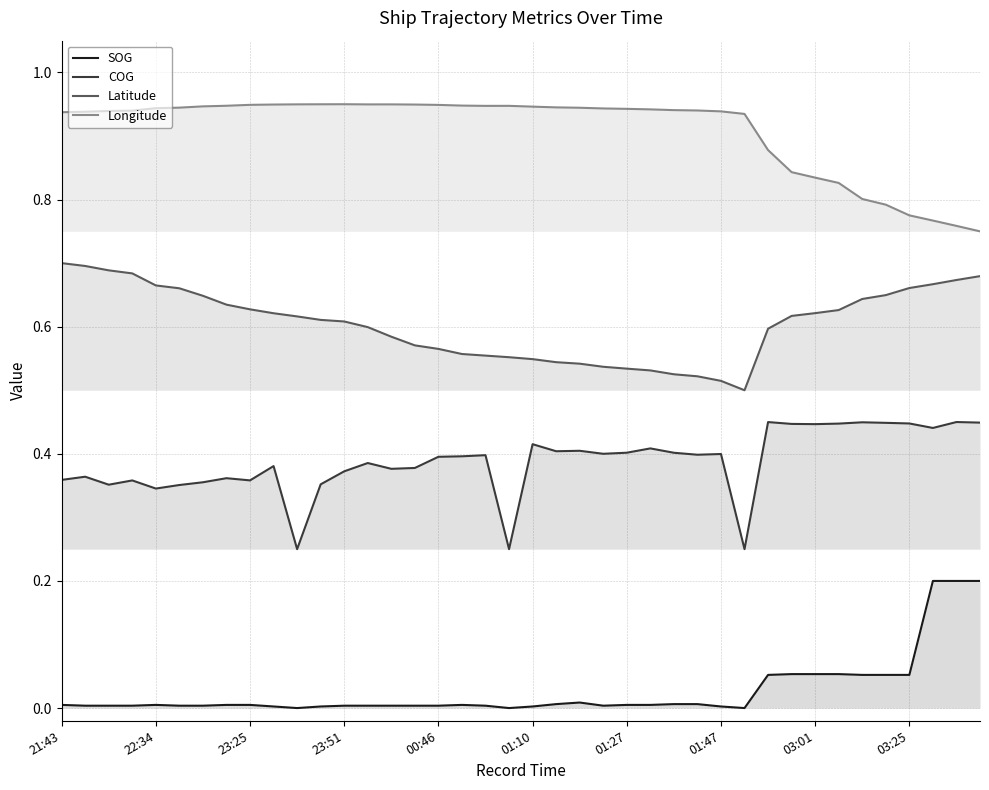

Rank the series at 03:01 from highest to lowest value.

Longitude, Latitude, COG, SOG